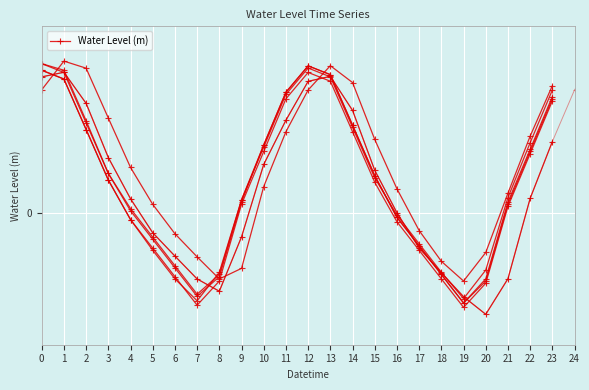

How many values are below 0?

10